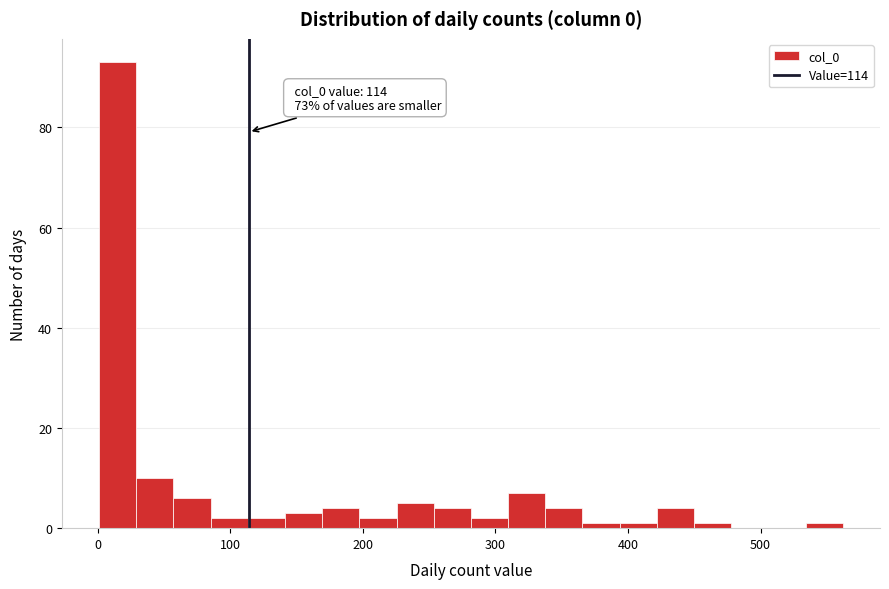

Around what value on the x-axis is the tallest bar? Give the approximate position of its centre, as read against the axis.

20